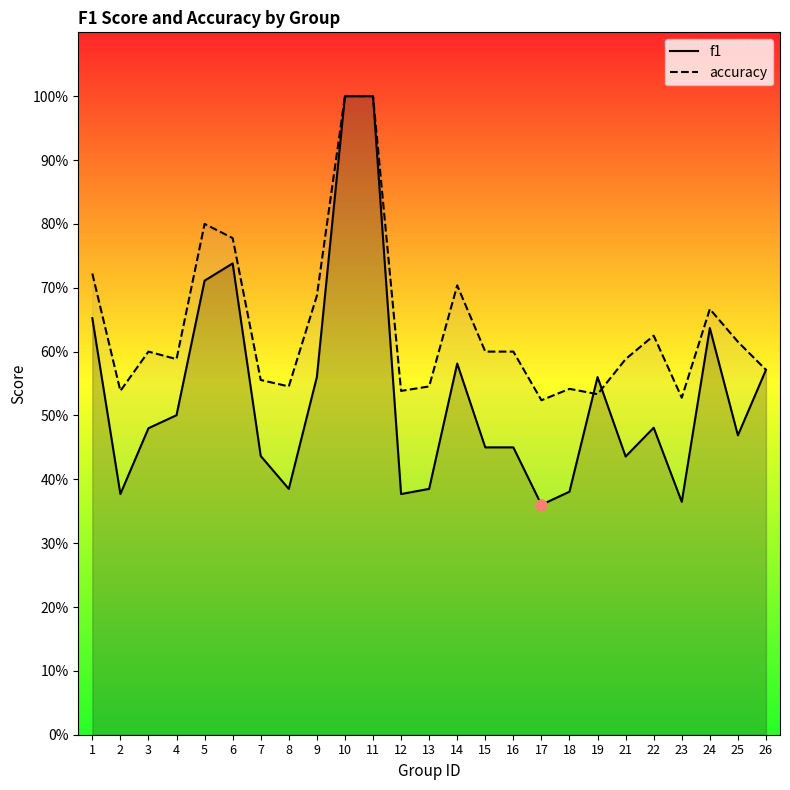

Is it true that f1 equals 0.8 at 14?

False